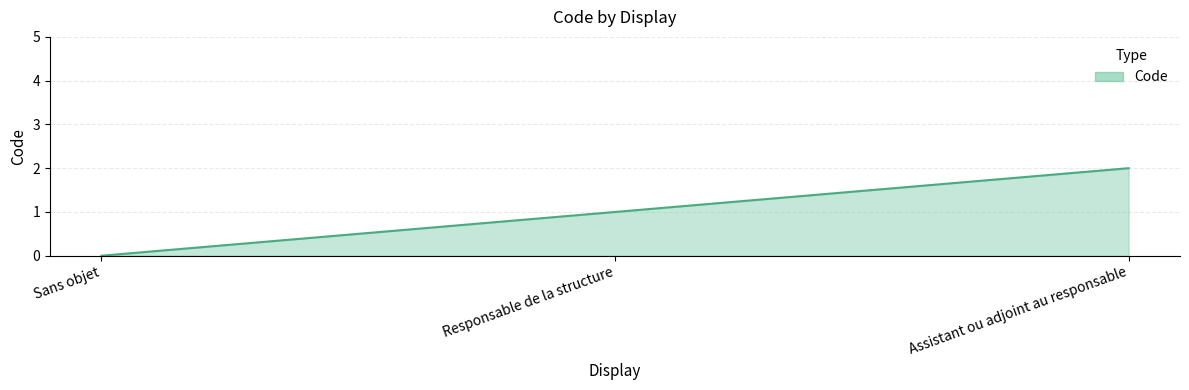

List the labels in order of value, smallest first.

Sans objet, Responsable de la structure, Assistant ou adjoint au responsable